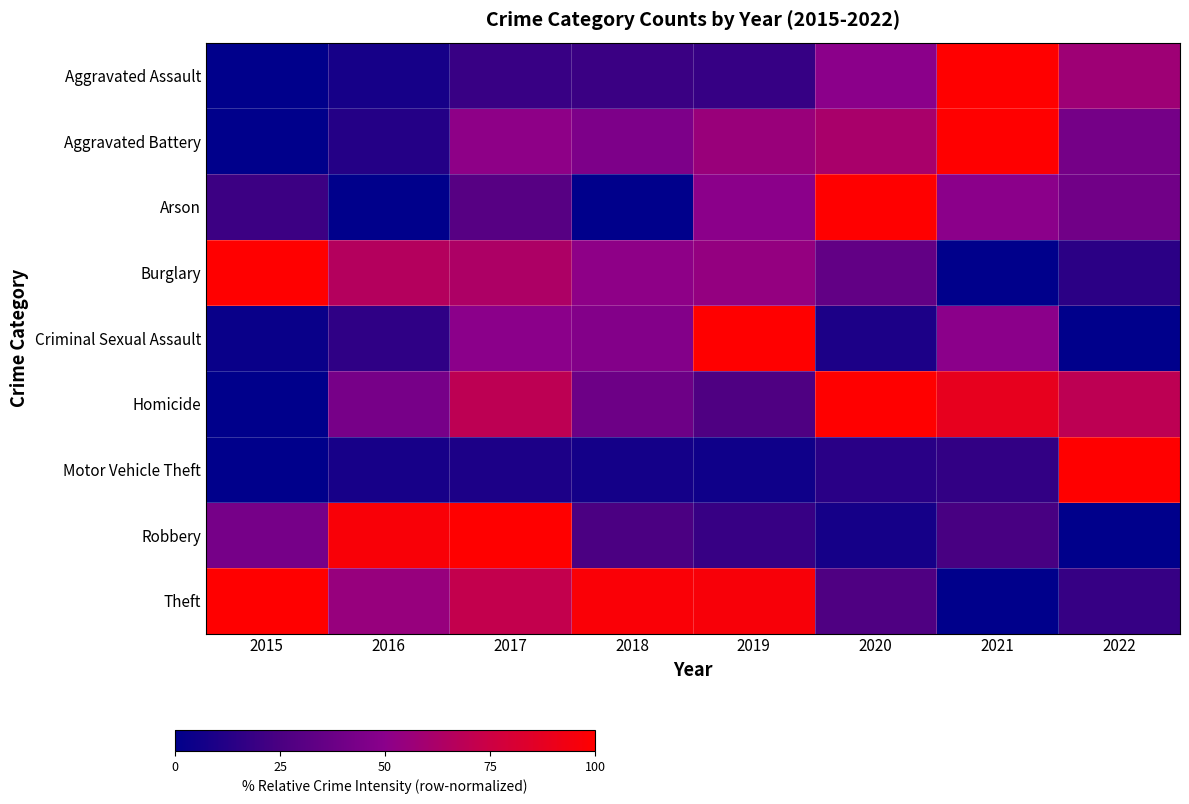

Which series has the widest spread of values?

Aggravated Assault